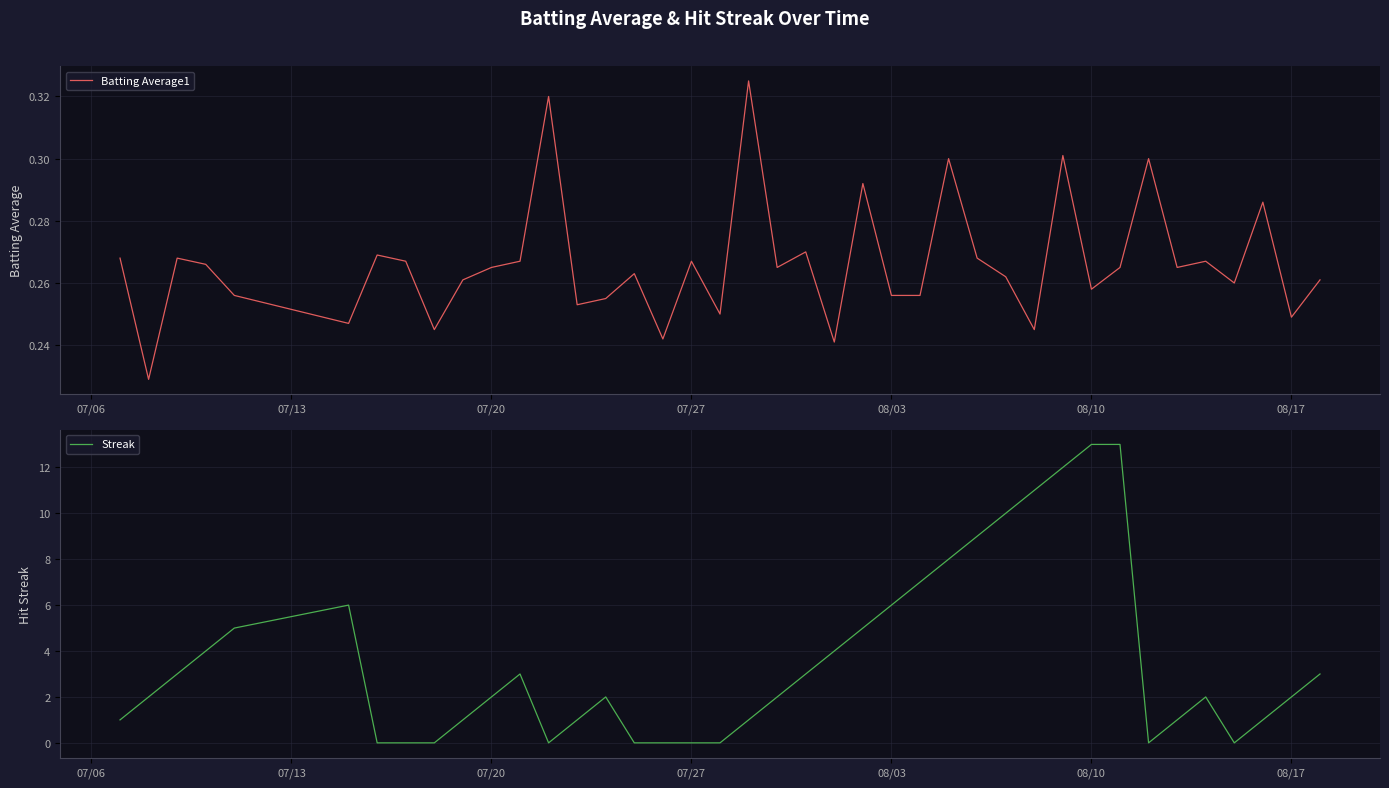

The value of Streak at 08/10 is 17. True or false?

False